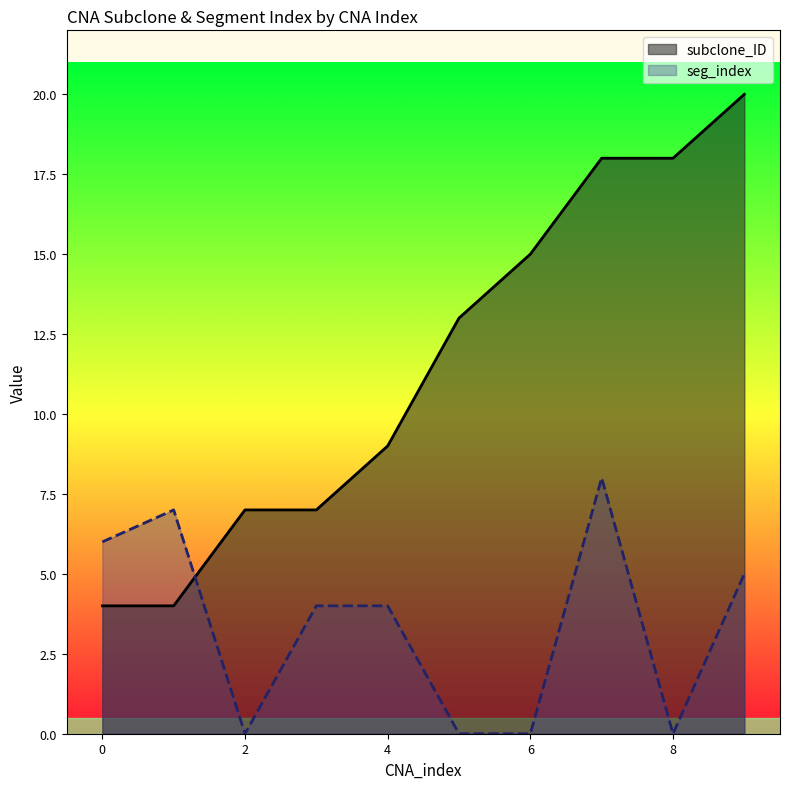

At which label does seg_index reach its peak?

7